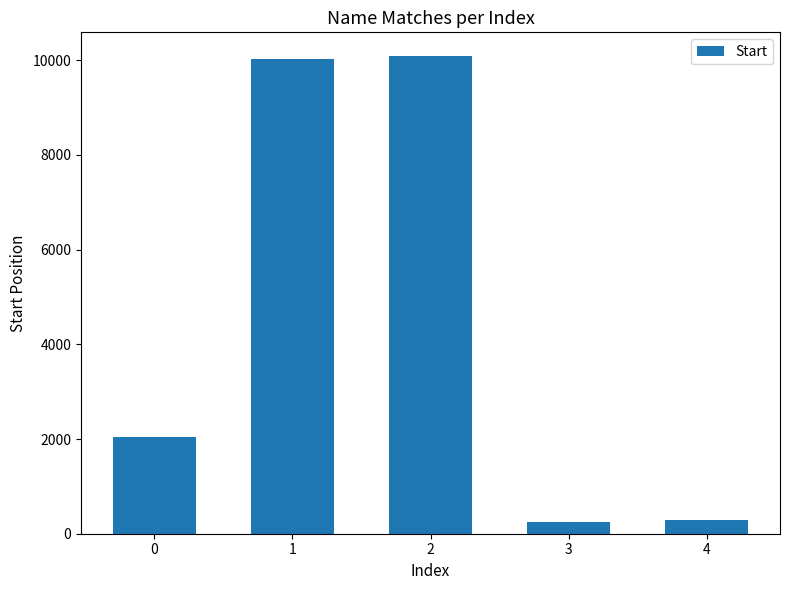

Does the chart contain stacked bars?

No